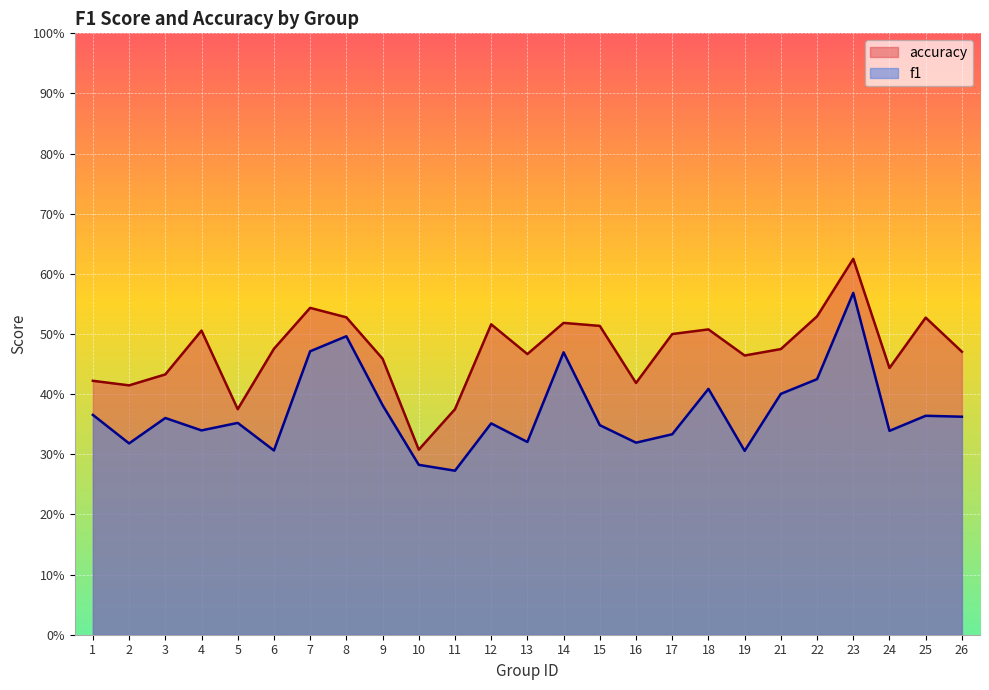

Where is f1 nearest to the value 0?

11